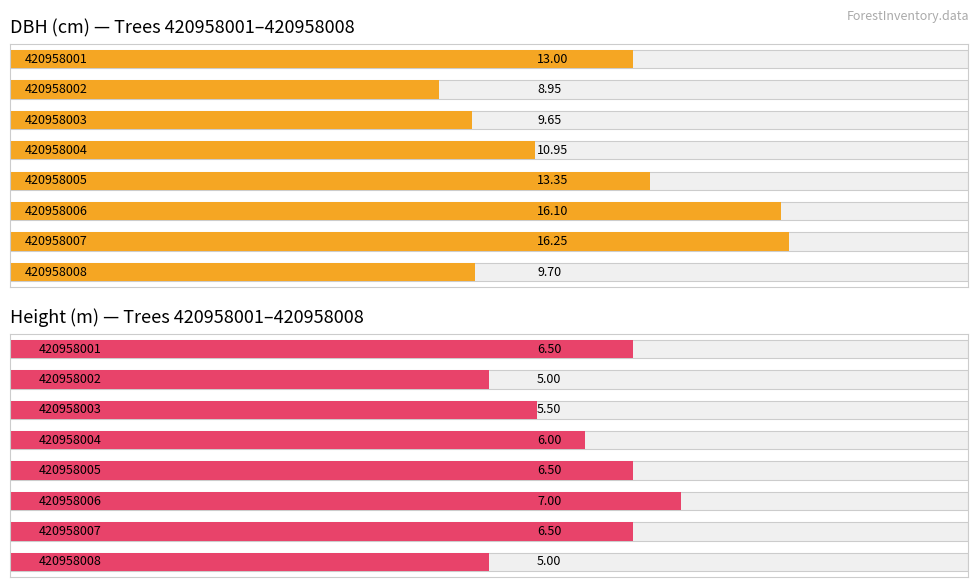

What is the difference between the Height (m) — Trees 420958001–420958008 values at 3 and 4?

0.5